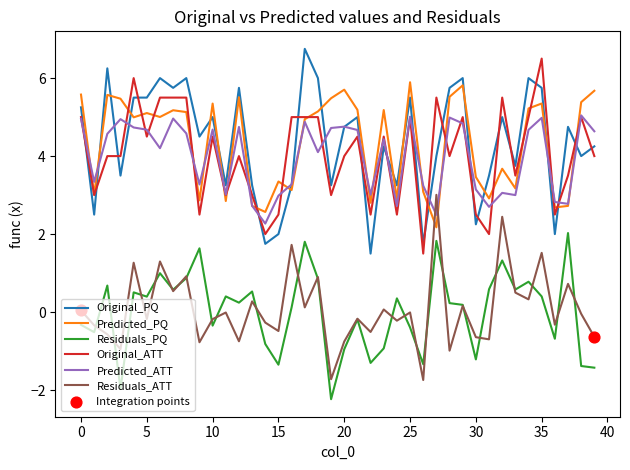

What is the highest value of the Original_PQ series?

6.8